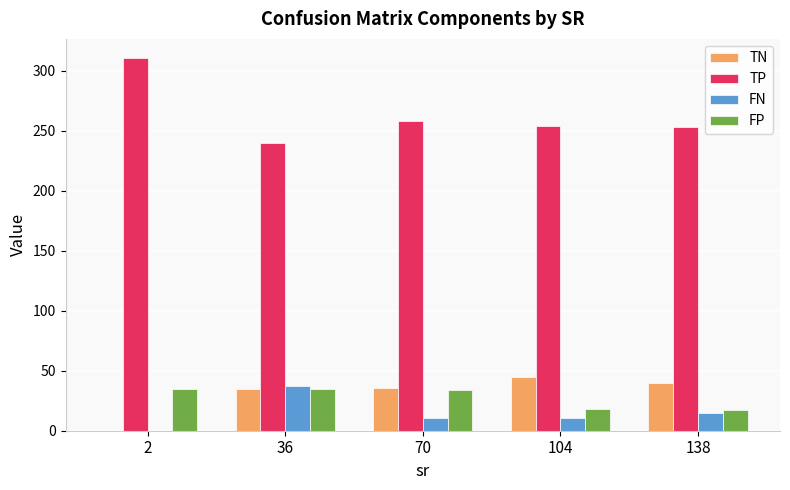

What is the total value across all series at 138?

324.6